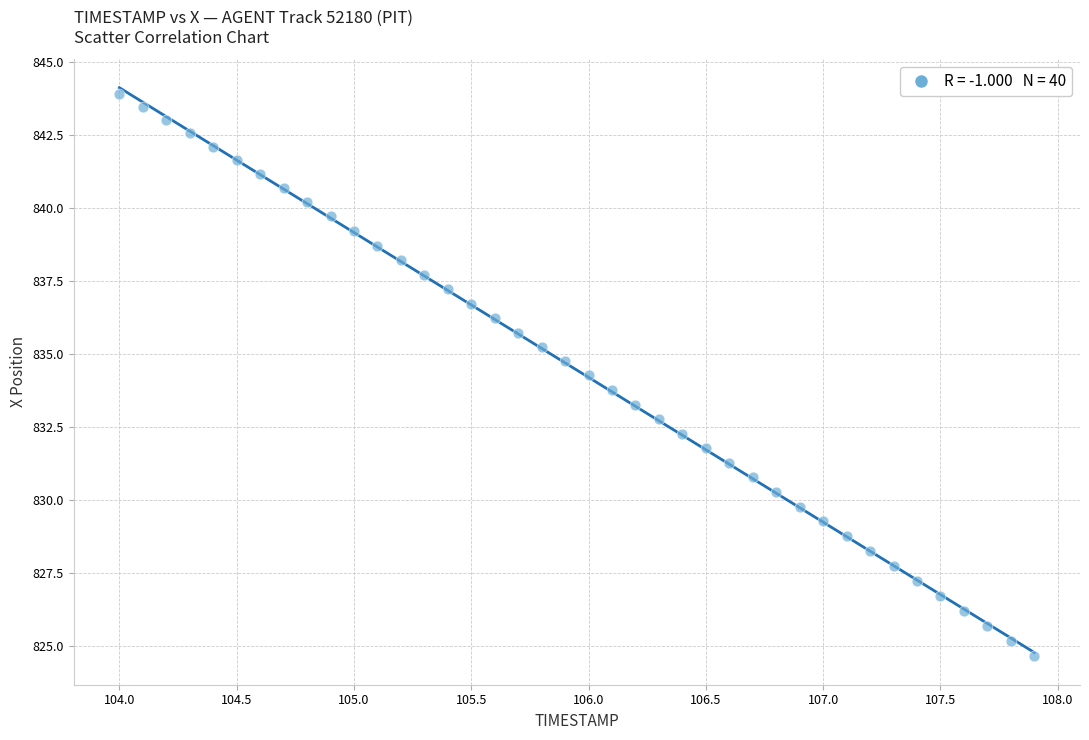

What is the range of X values (max minus min)?

3.9